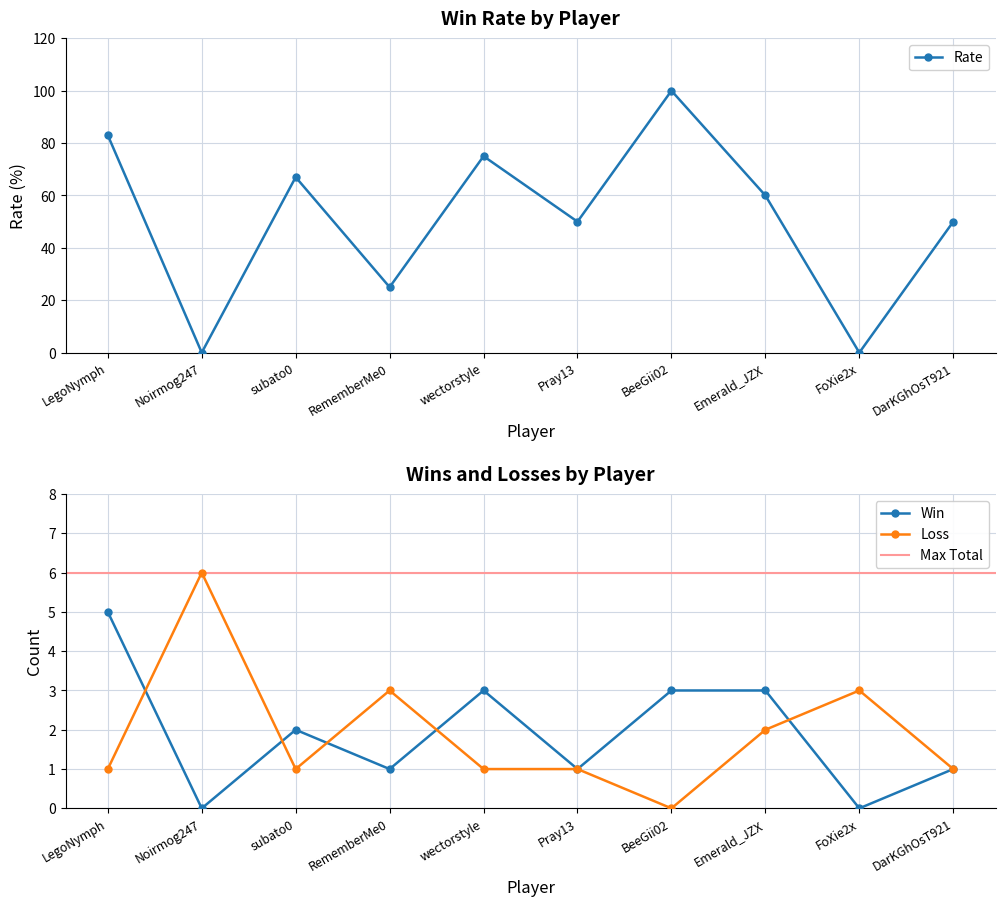

Reading left to right, what are all the values shown in this chart?

Rate: 83	0	67	25	75	50	100	60	0	50
Win: 5	0	2	1	3	1	3	3	0	1
Loss: 1	6	1	3	1	1	0	2	3	1